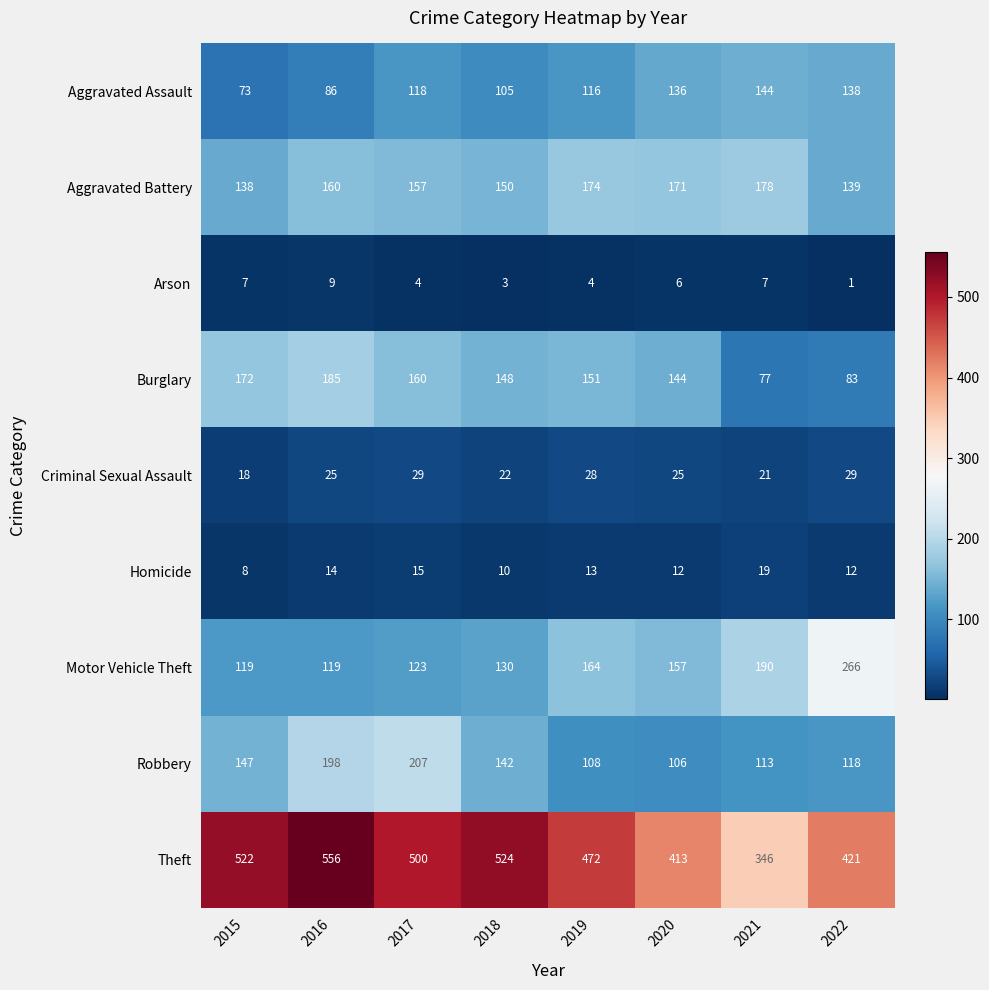

At which category does the chart reach its peak across all series?

2016